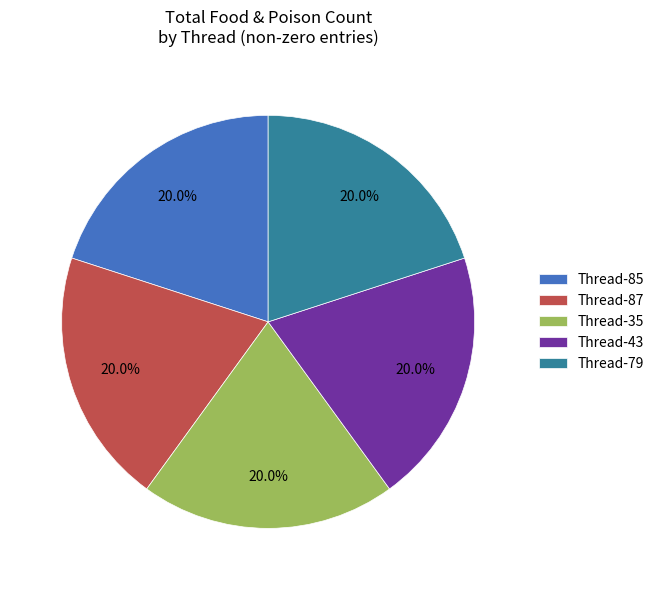

What is the ratio of the value at Thread-43 to the value at Thread-79?

1.0